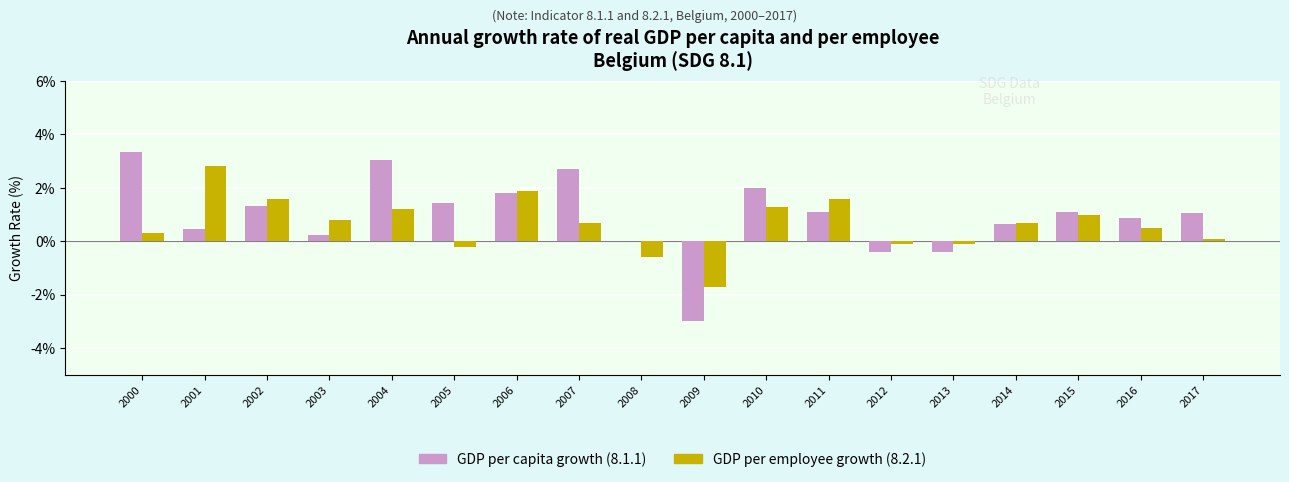

At which category is the sum across all series the highest?

2004